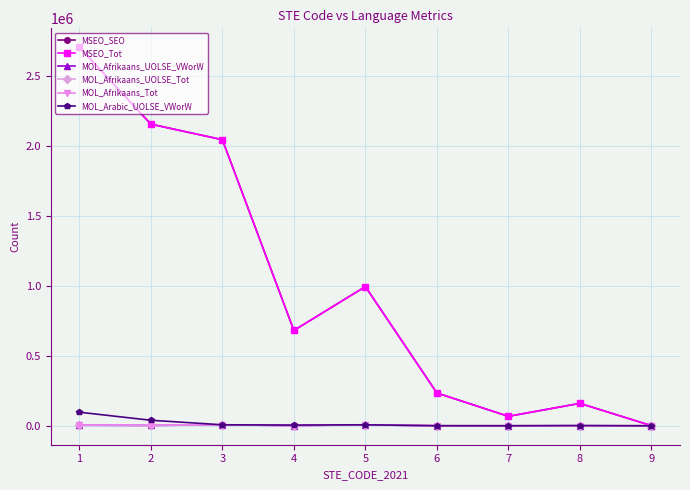

At which label is MOL_Afrikaans_UOLSE_Tot closest to 3649?

2